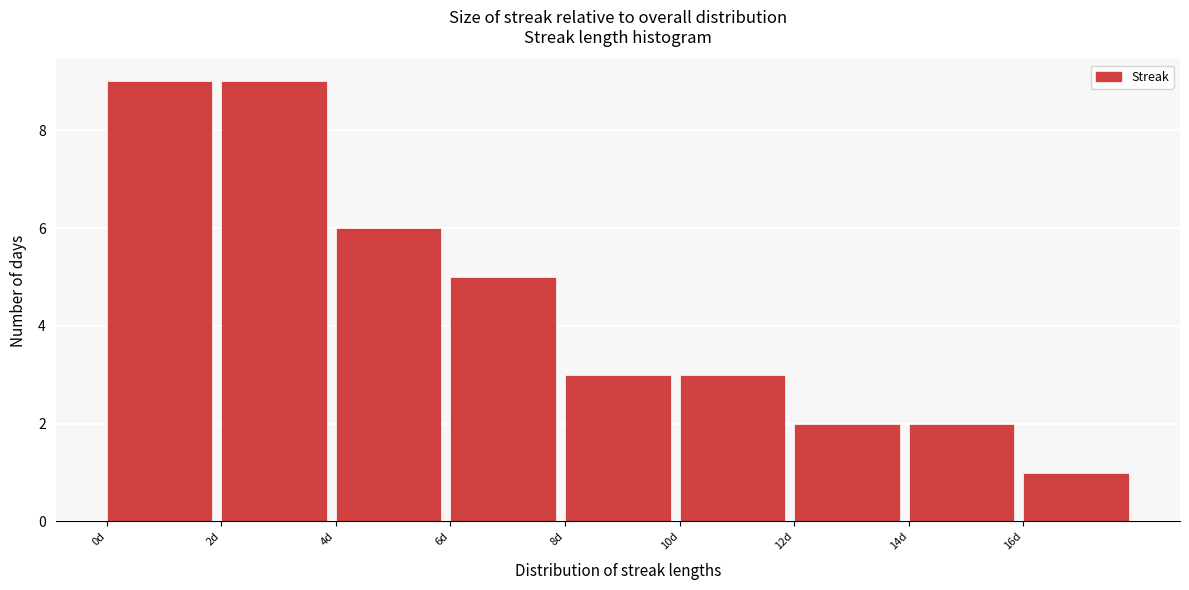

How tall is the bar that spans 4 to 6 on the x-axis? The values are not printed on the chart, so give them approximately, as read against the axis.

6